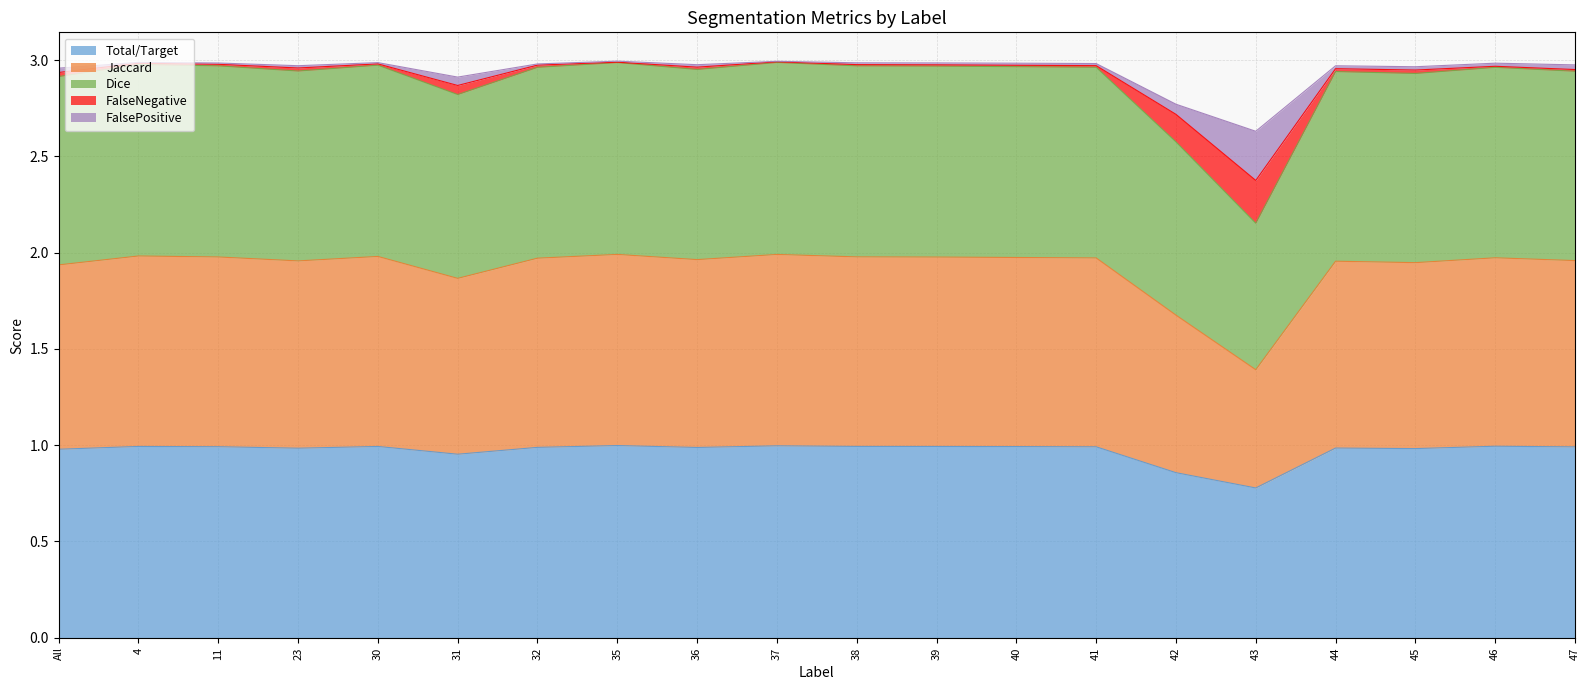

At how many categories does at least one series exceed 2?

20